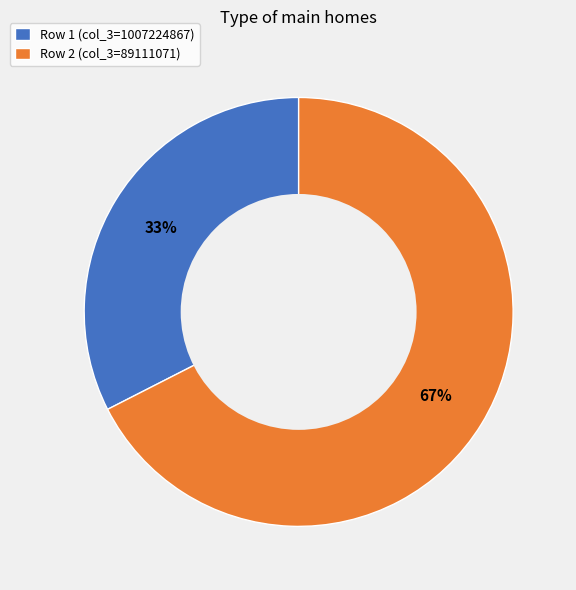

To the nearest percent, what percentage of the pie is Row 2 (col_3=89111071)?

67%